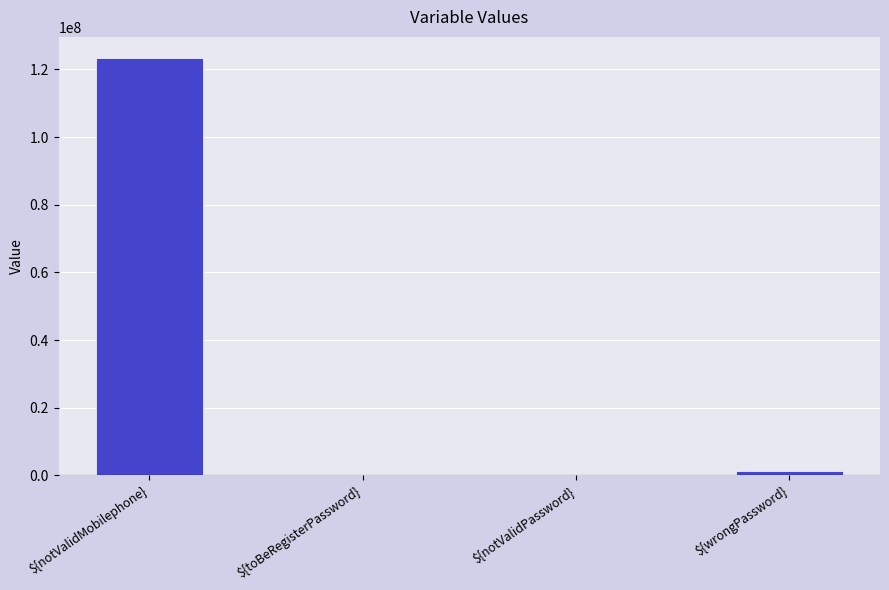

What is the sum of all values?

124827157